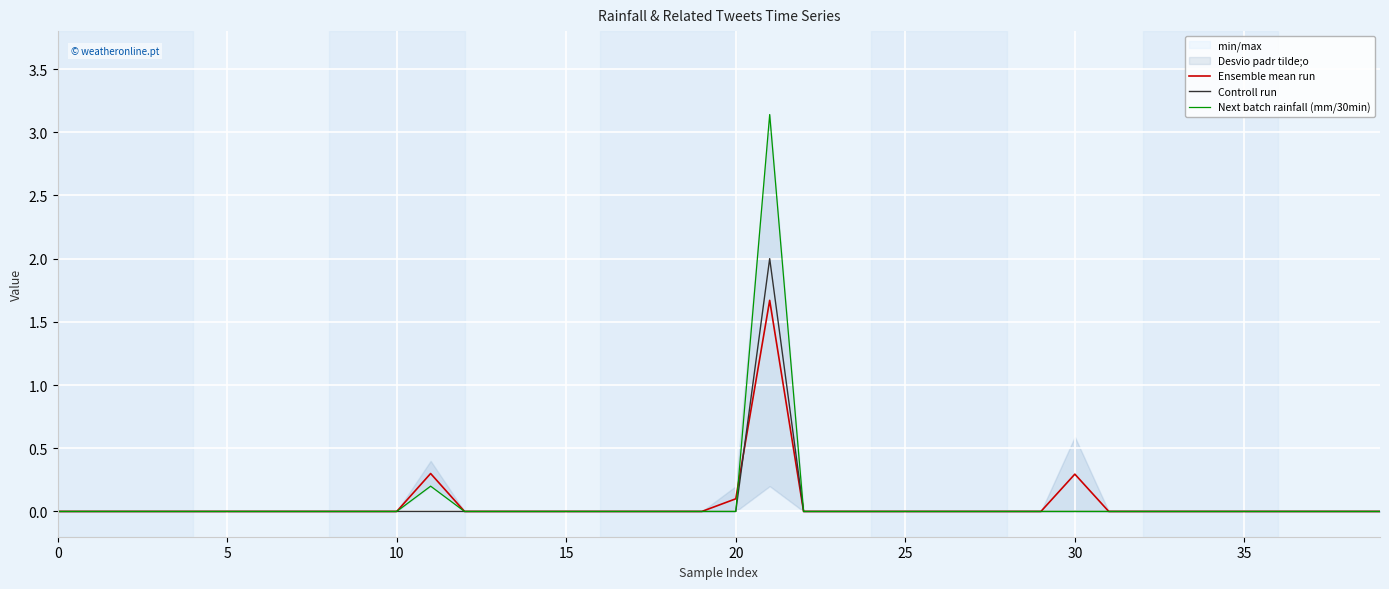

Between 13 and 22, which is larger?

13